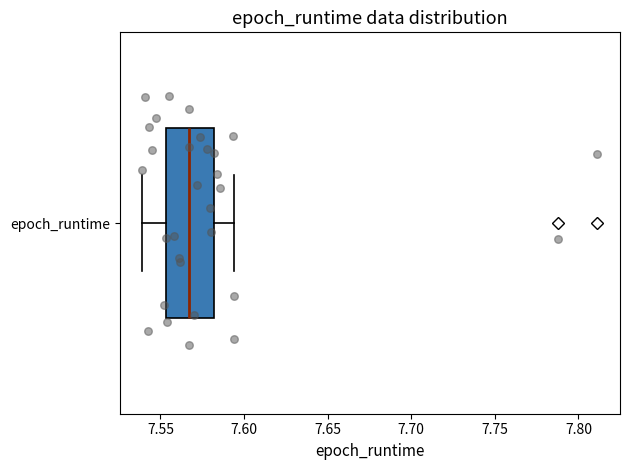

Transcribe this box plot: give where the median line is, the range the box spans, and where the two whiskers end, as read against the x-axis. The values are not printed on the chart, so give them approximately, as read against the axis.

median 7.565, box 7.555 to 7.580, whiskers 7.540 to 7.595